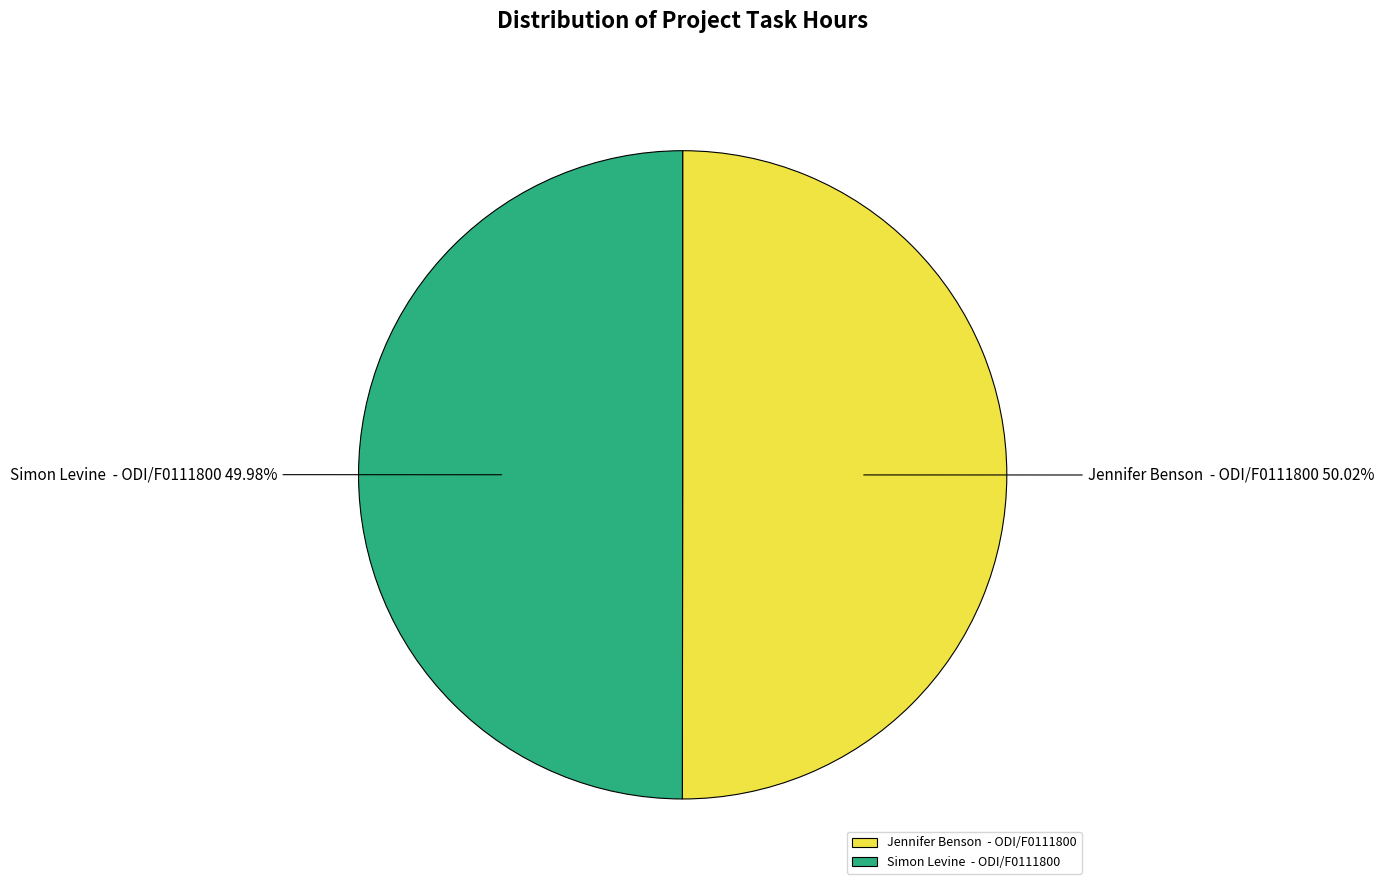

Approximately how many times larger is the value at Jennifer Benson - ODI/F0111800 compared to Simon Levine - ODI/F0111800?

1.0